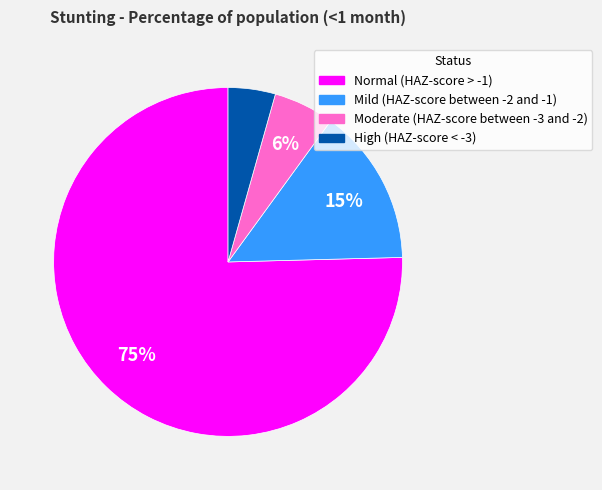

To the nearest percent, what is the difference between the largest and smallest slice percentages?

71%